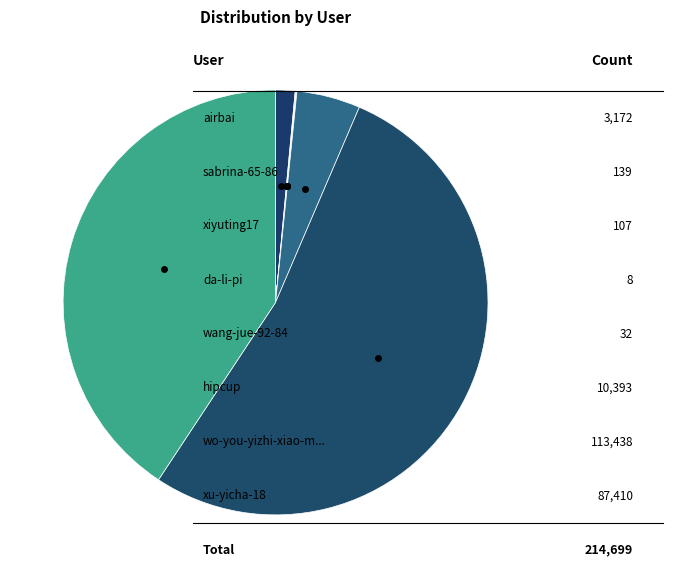

To the nearest percent, what is the average slice percentage?

12%